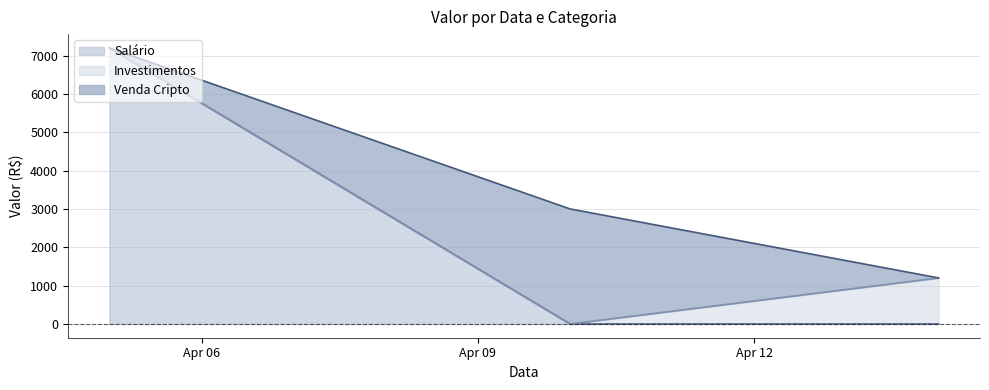

True or false: Investimentos has a value of 468 at 2023-04-05.

False